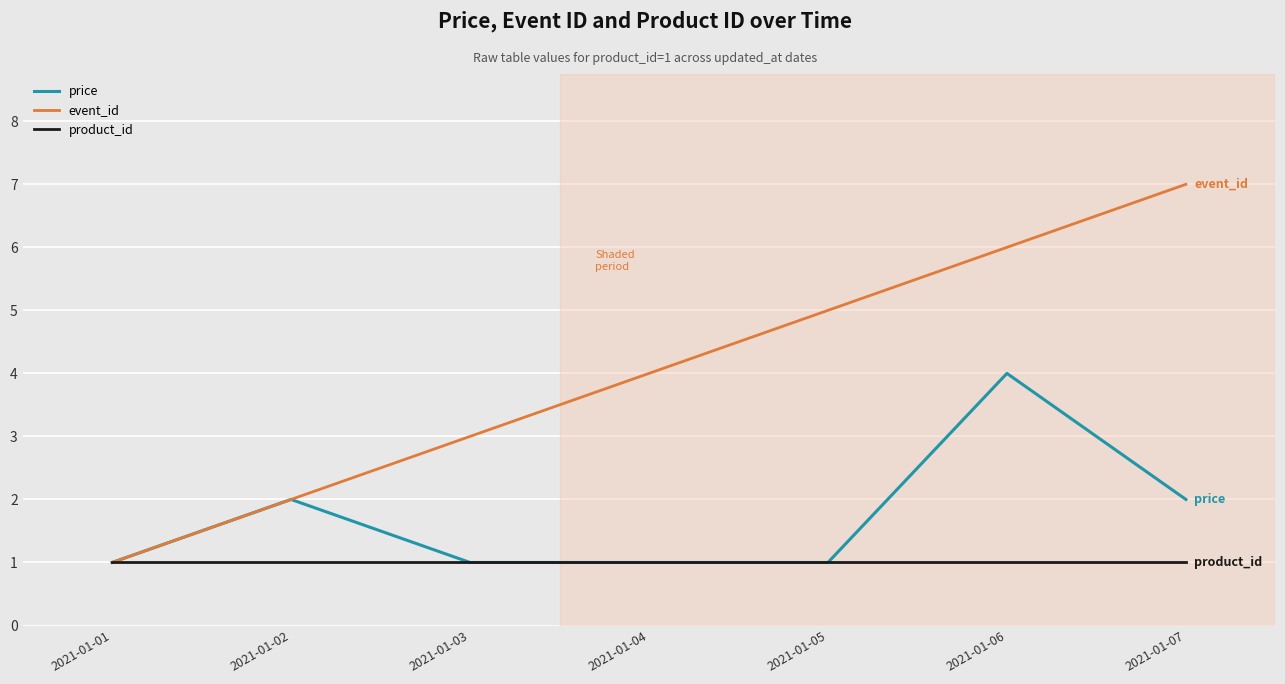

List the series in order of their overall mean, highest first.

event_id, price, product_id